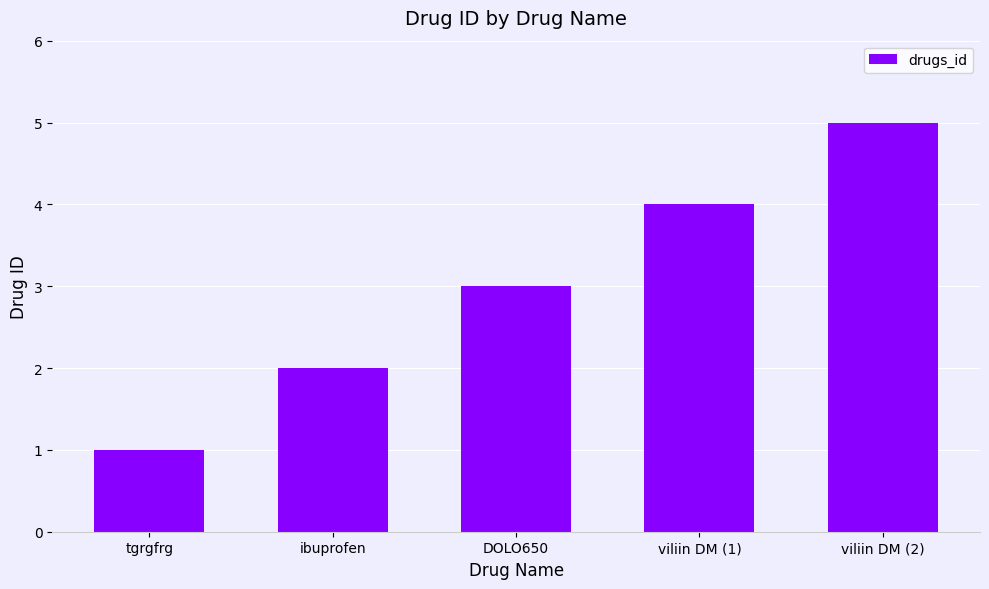

What is the value of the 2nd bar from the left?

2